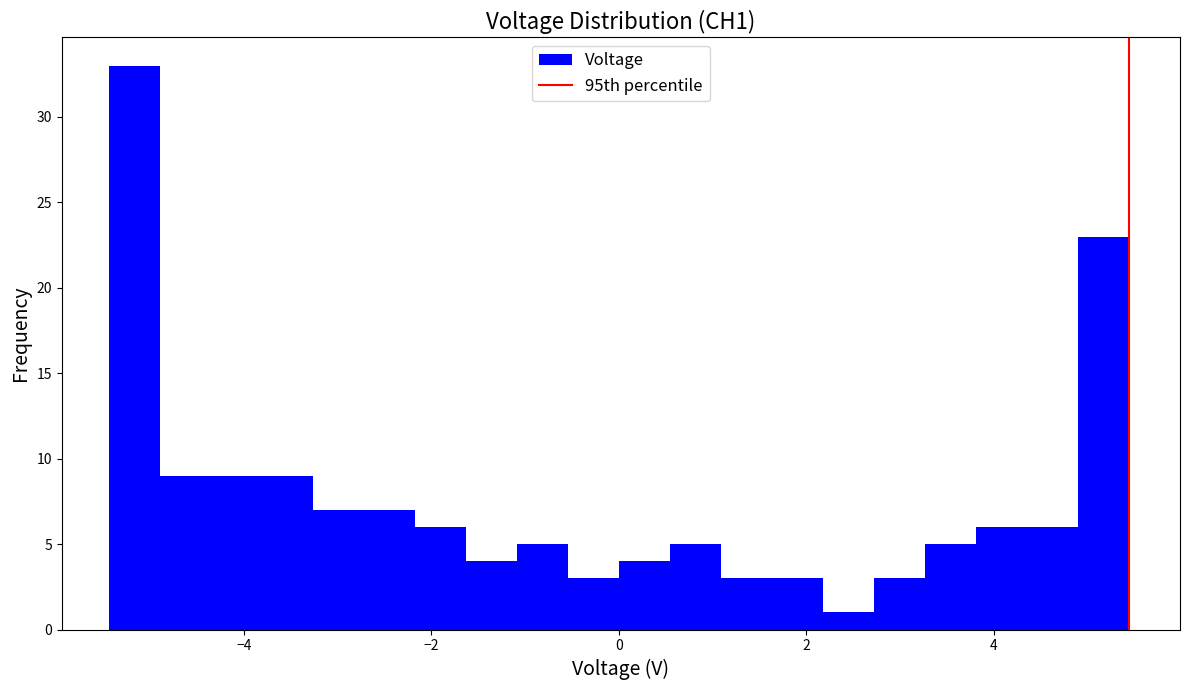

Around what value on the x-axis is the tallest bar? Give the approximate position of its centre, as read against the axis.

-5.2